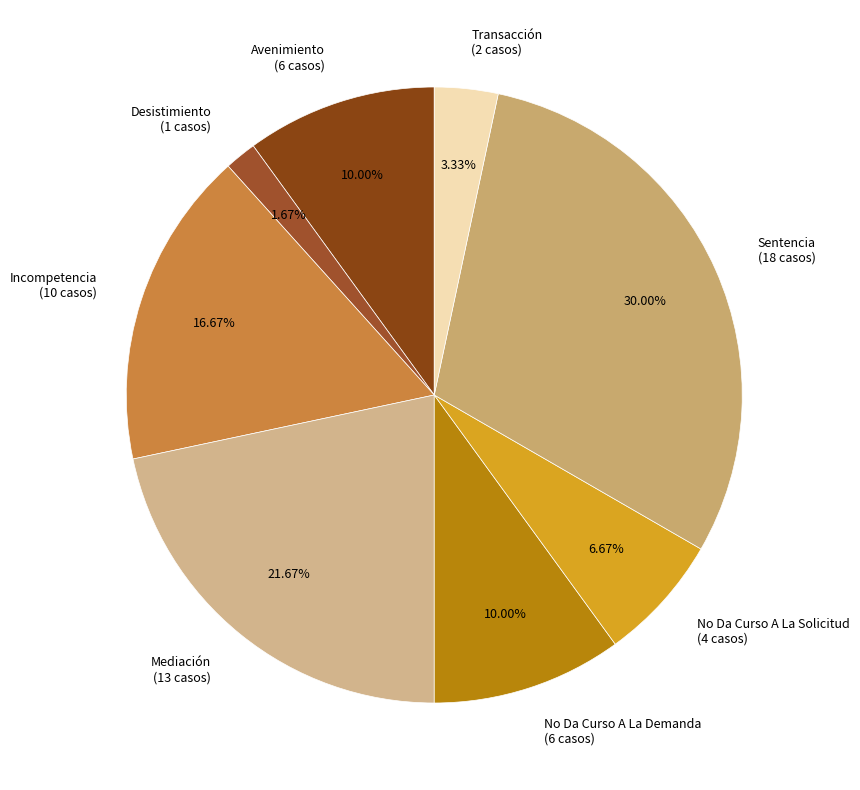

Is there a majority slice in this chart?

No